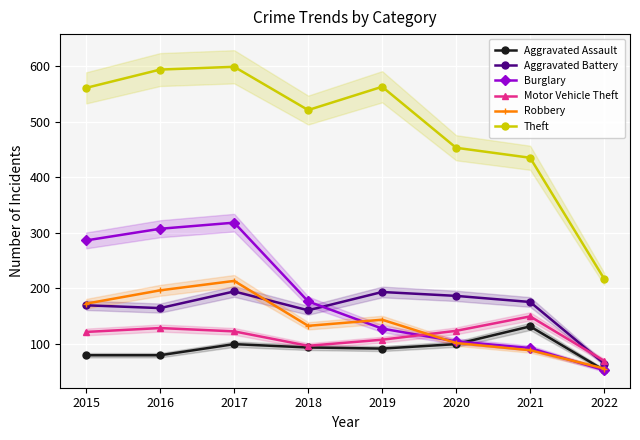

True or false: Burglary has more than 1 interior local peaks.

False